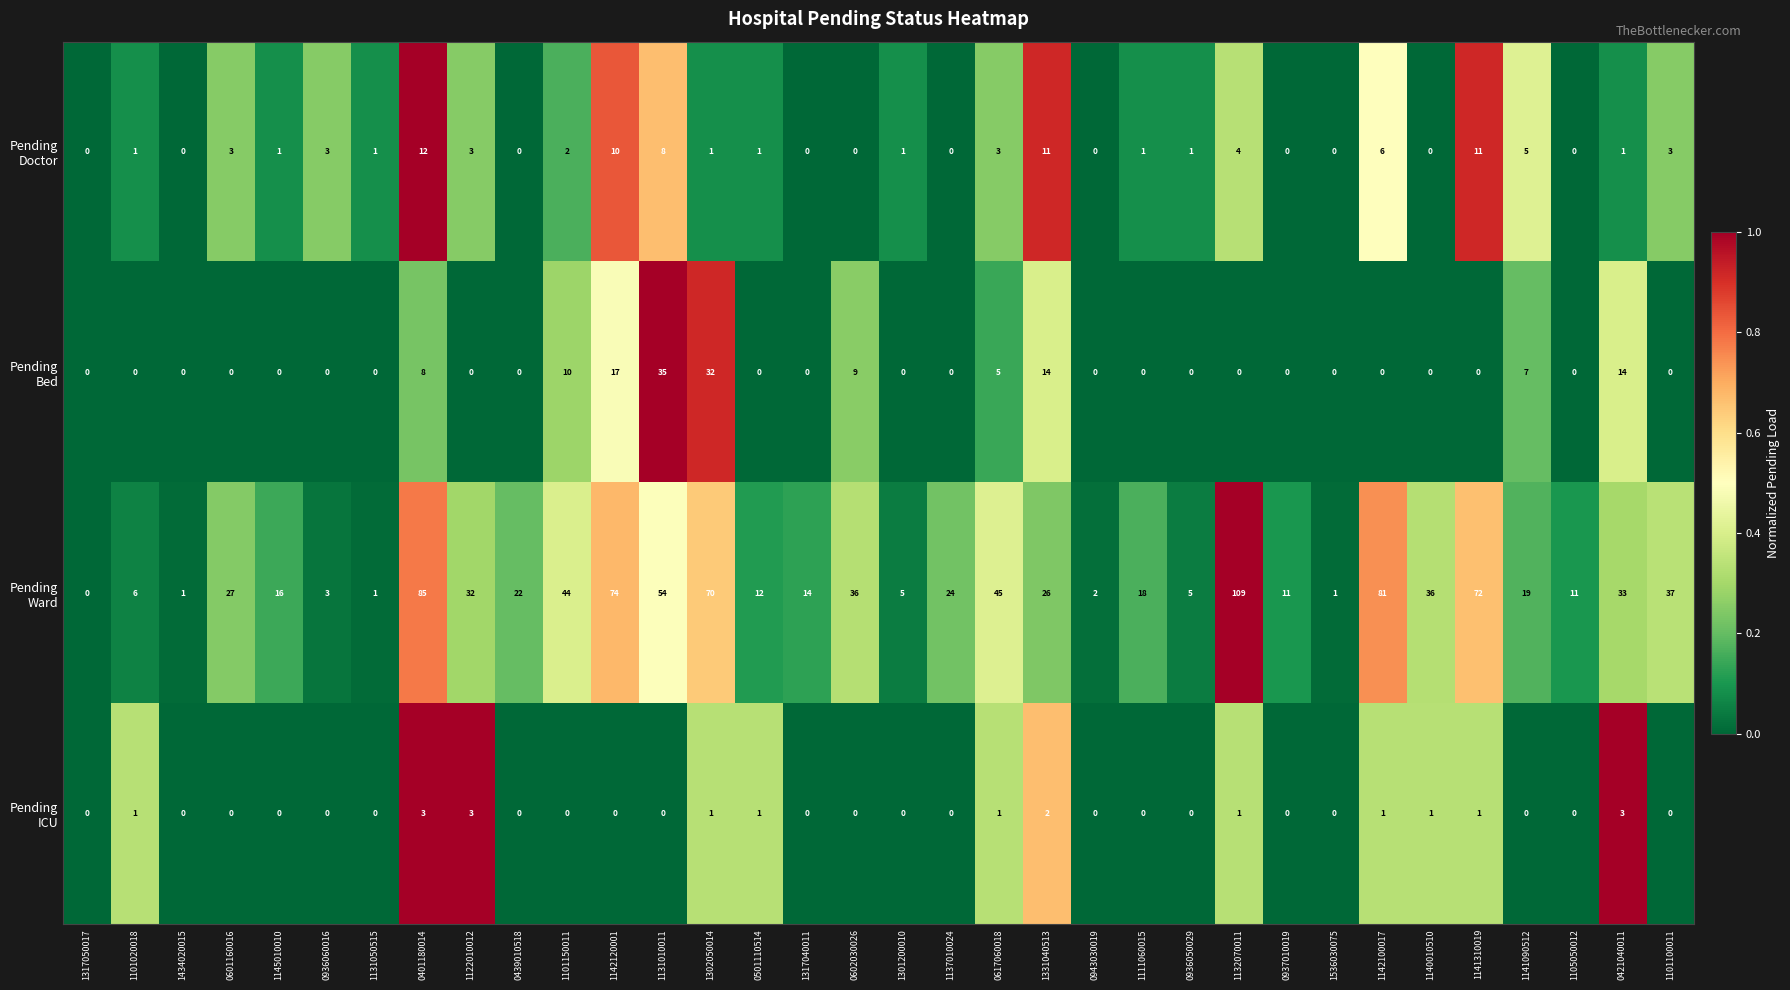

Which category has the highest value across all series?

1132070011